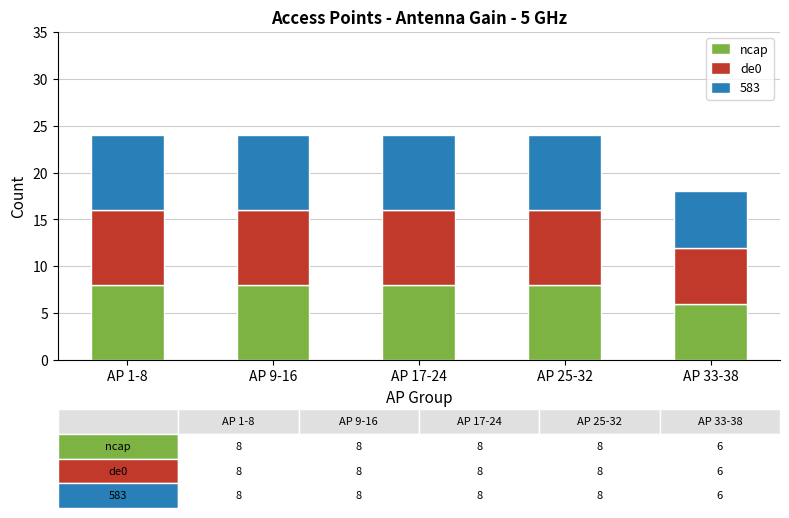

The ncap series shows 4 at AP 9-16. True or false?

False